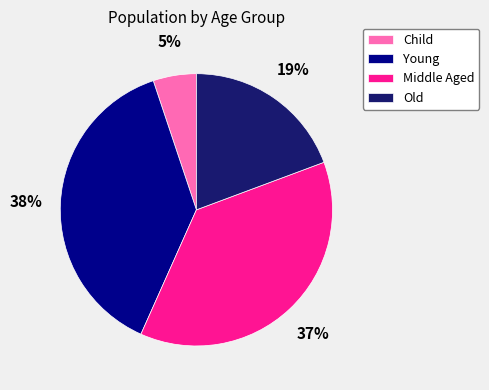

To the nearest percent, what is the difference between the Young and Child slice percentages?

33%